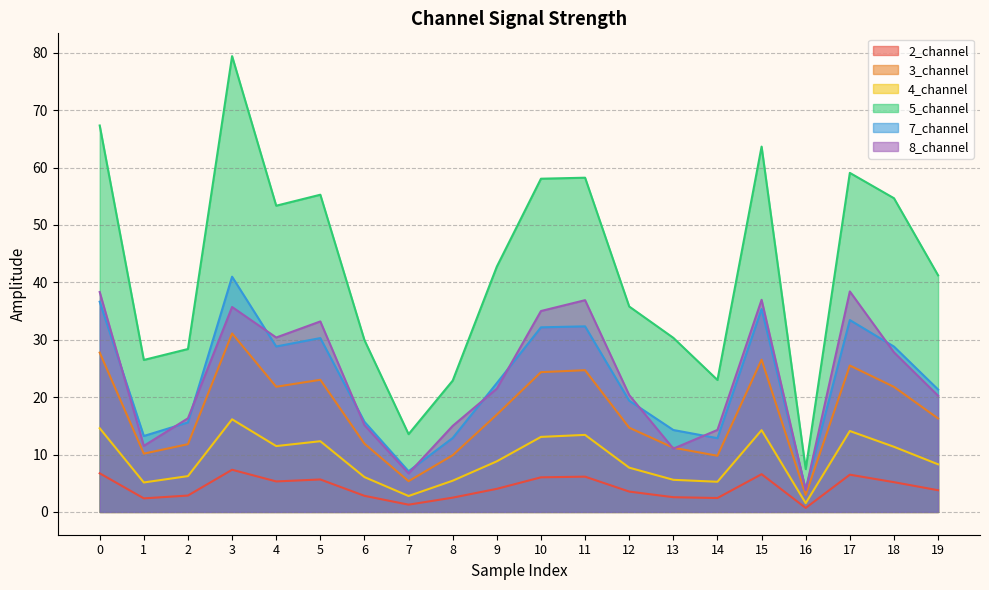

The value of 2_channel at 11 is 6.1. True or false?

True